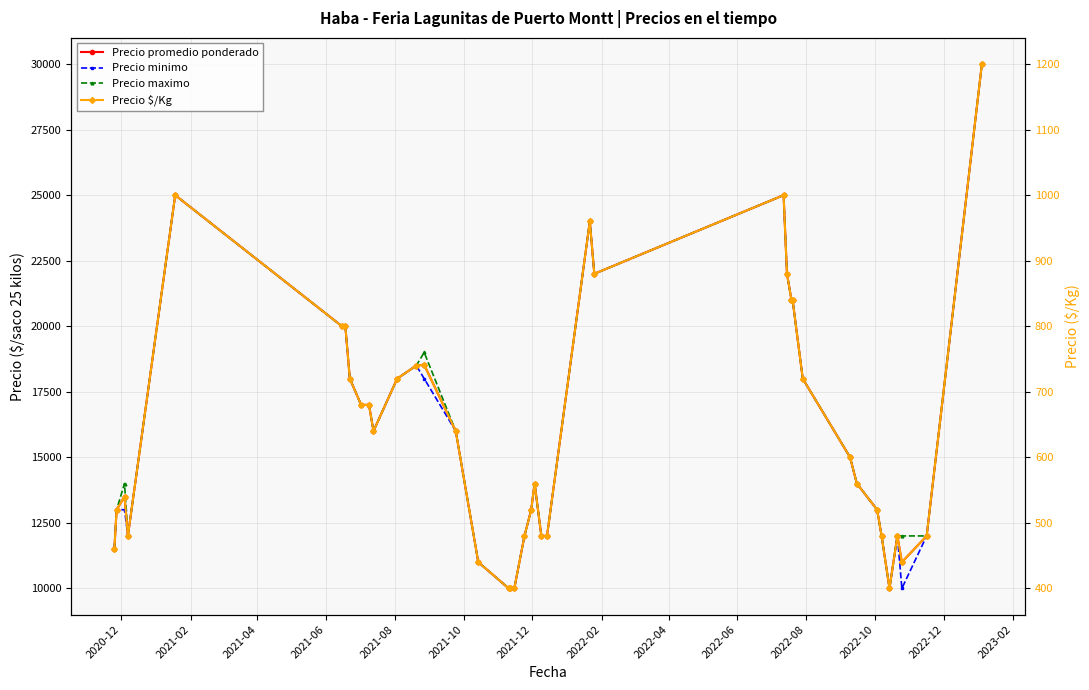

How many interior local valleys does the Precio maximo series have?

4